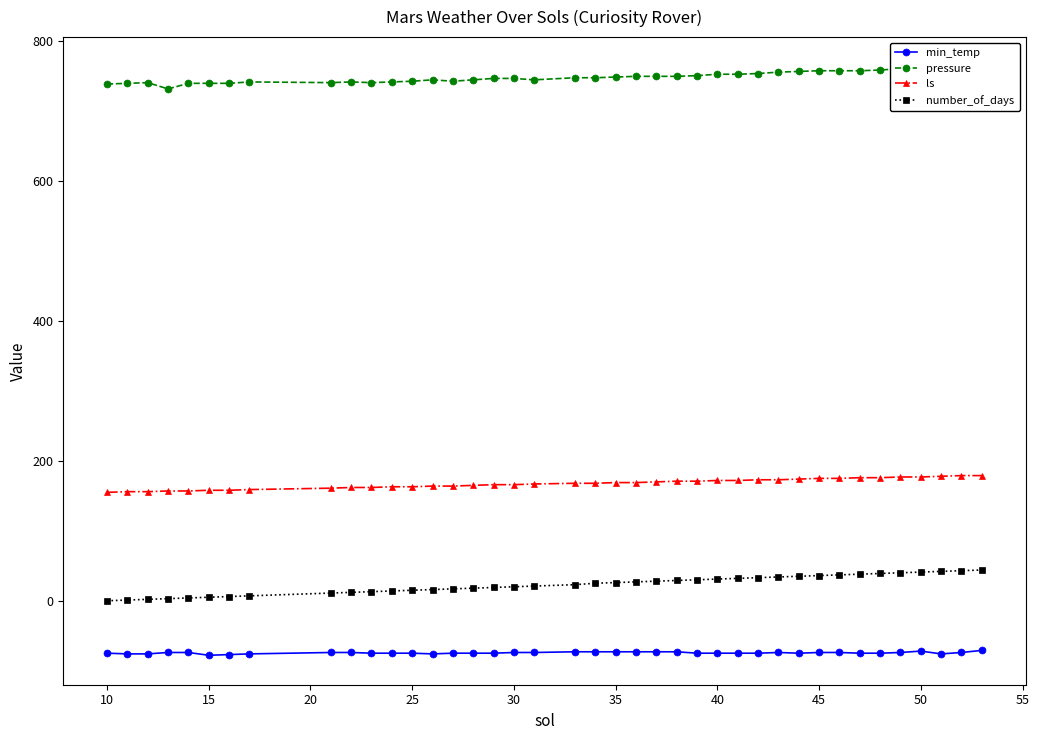

True or false: ls and number_of_days cross at least once.

False